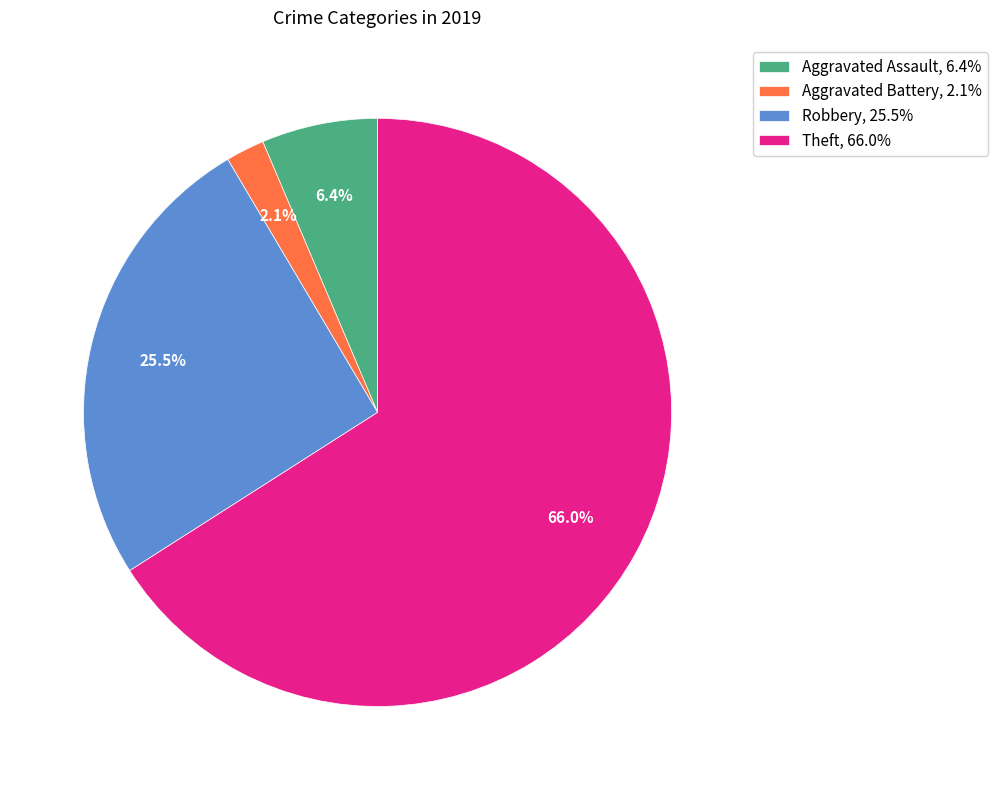

Count the number of slices in the pie.

4